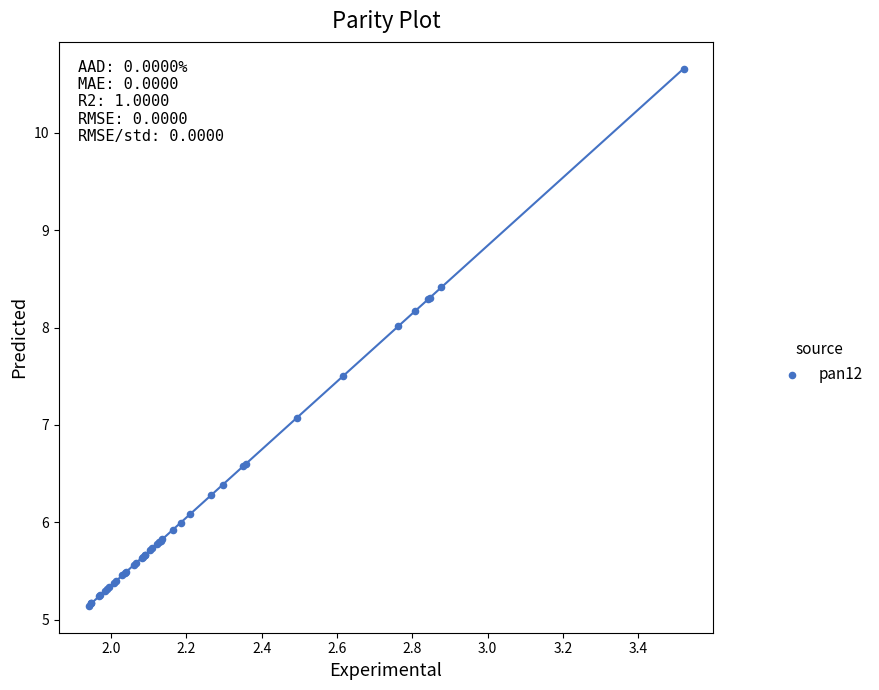

What Y value in the scatter plot is closest to 7?

7.1